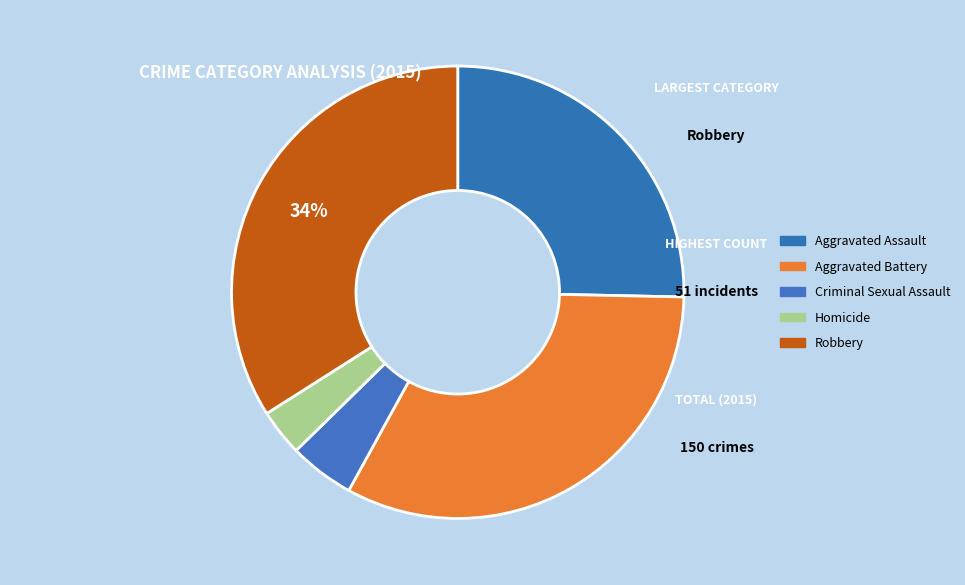

True or false: Robbery accounts for 42% of the total.

False